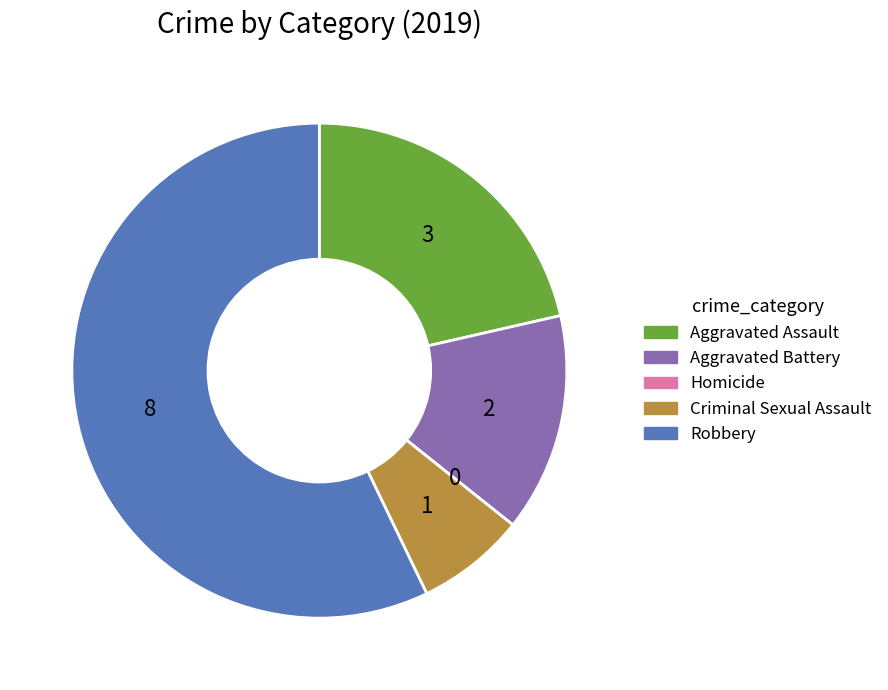

Which category accounts for the majority?

Robbery